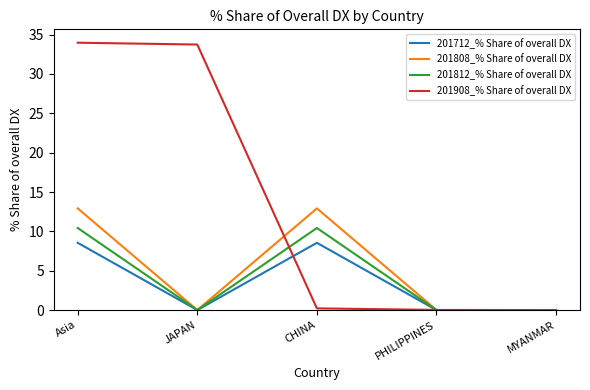

What is the greatest value displayed?

34.0